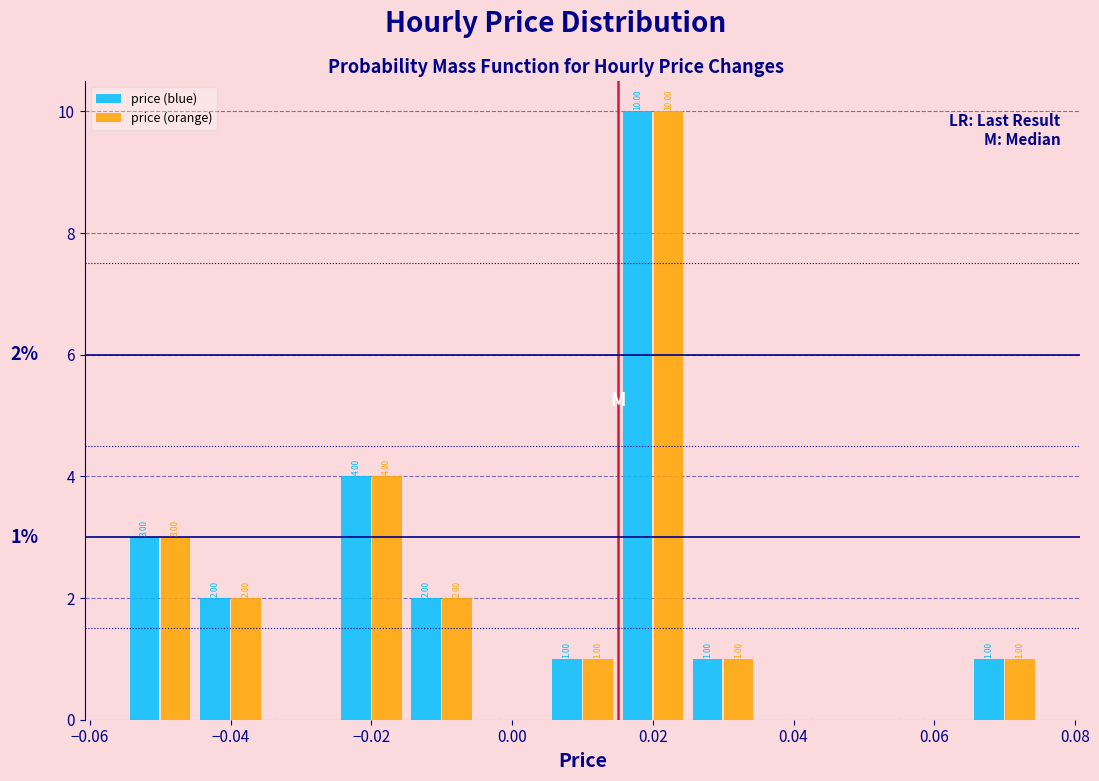

In the price (orange) series, which range on the x-axis has the tallest bar?

0.015 to 0.025